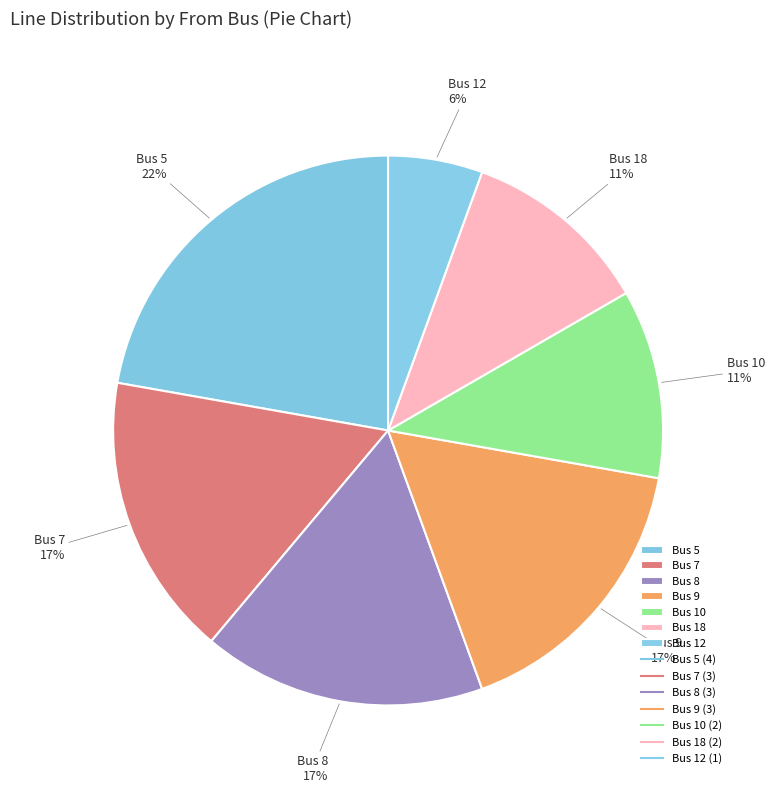

How many slices are in this pie chart?

7